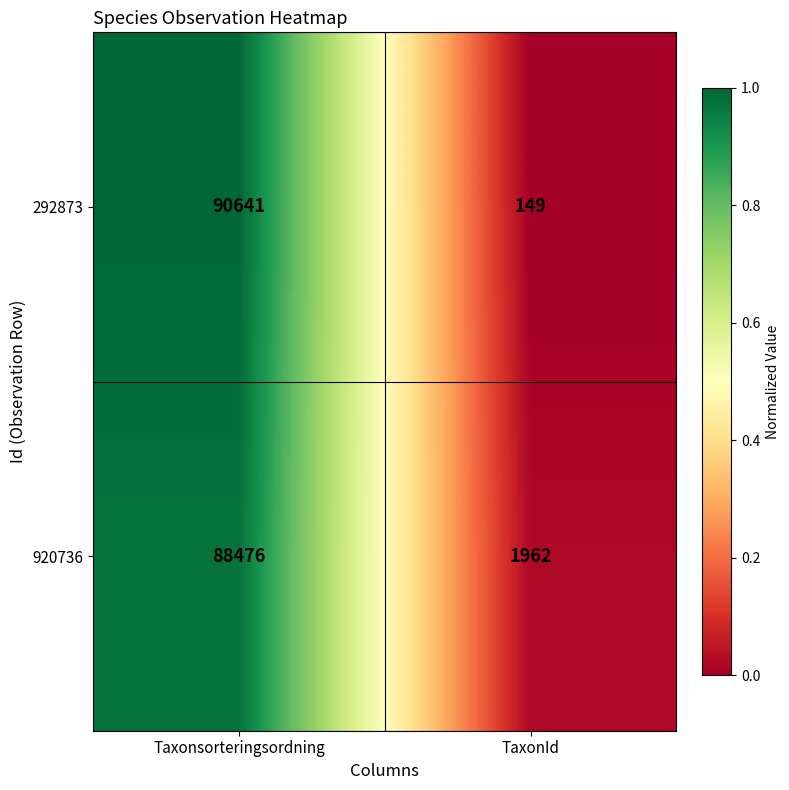

What is the average value of the 920736 series?

45219